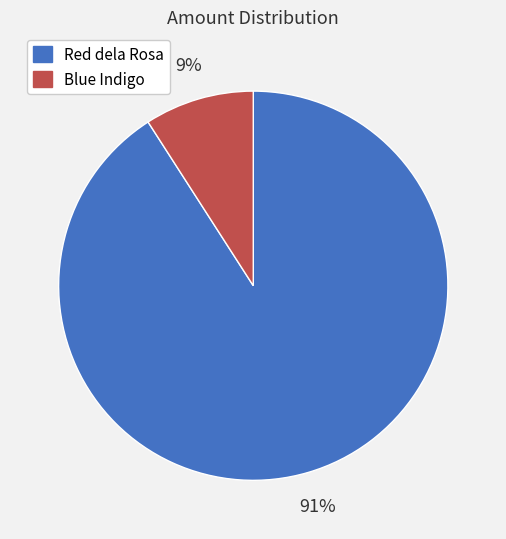

To the nearest percent, what is the combined percentage of Red dela Rosa and Blue Indigo?

100%